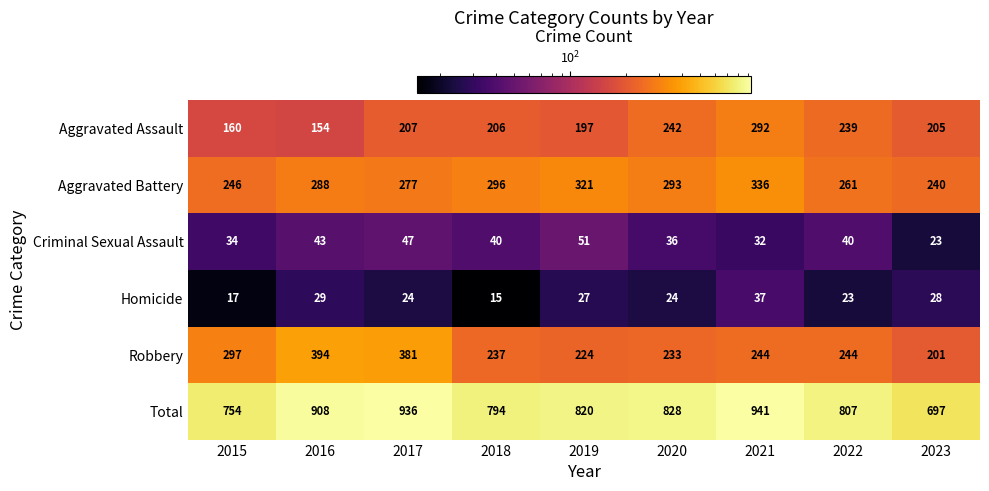

What is the total value across all series at 2016?

1816